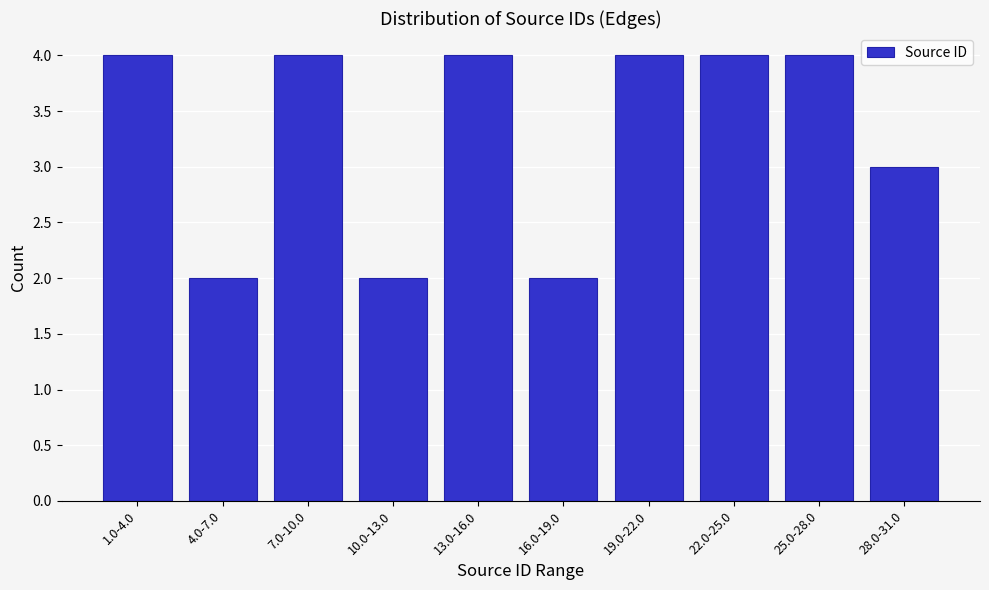

Reading left to right, list all the values displayed in this chart.

1.0-4.0=4	4.0-7.0=2	7.0-10.0=4	10.0-13.0=2	13.0-16.0=4	16.0-19.0=2	19.0-22.0=4	22.0-25.0=4	25.0-28.0=4	28.0-31.0=3